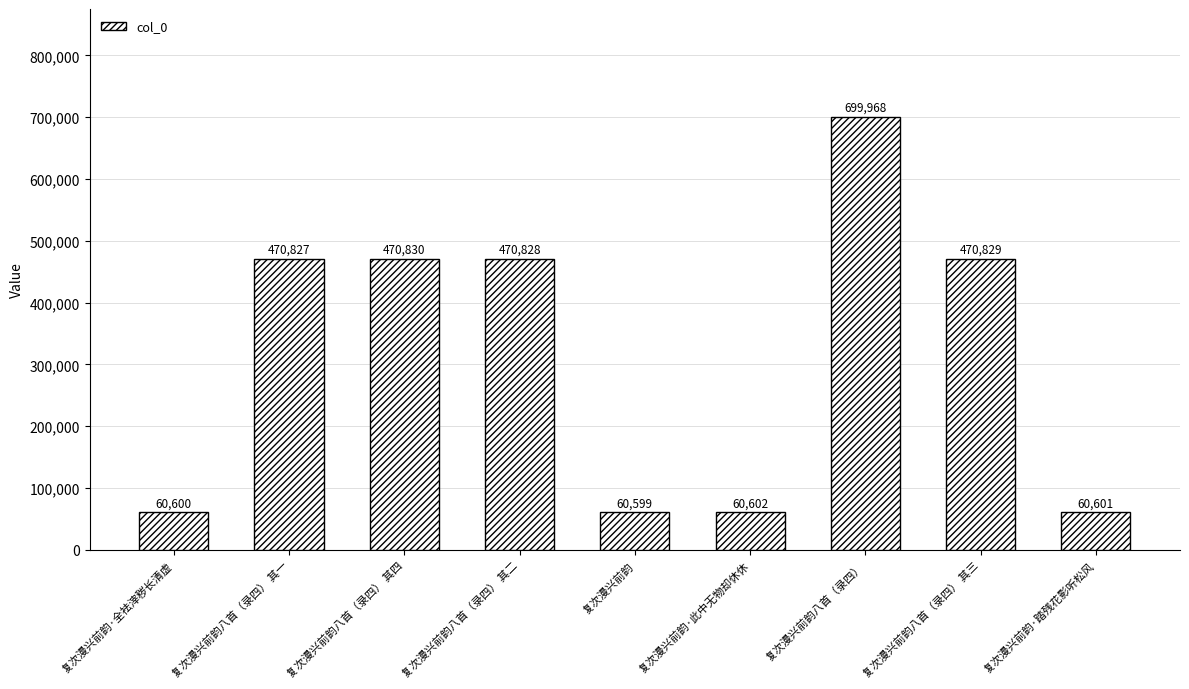

What is the label of the 9th bar from the right?

复次漫兴前韵·全袪滓秽长清虚